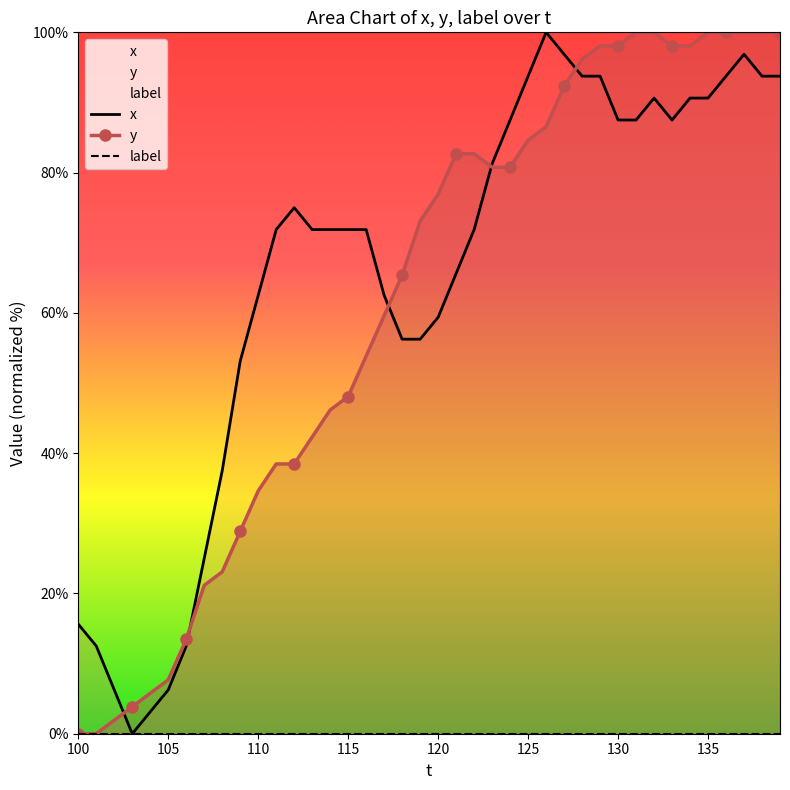

How many times do y and x cross each other?

5